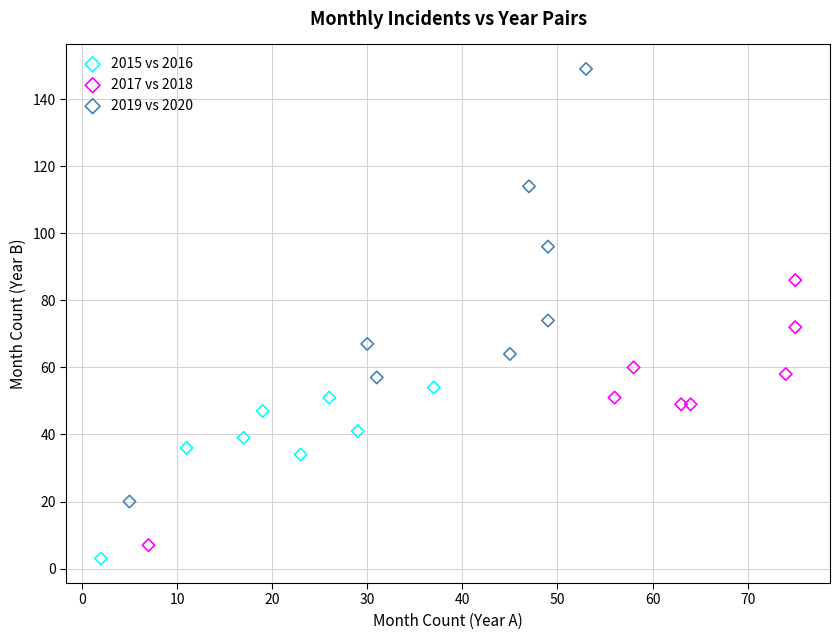

Which series contains the highest Y value?

2019 vs 2020